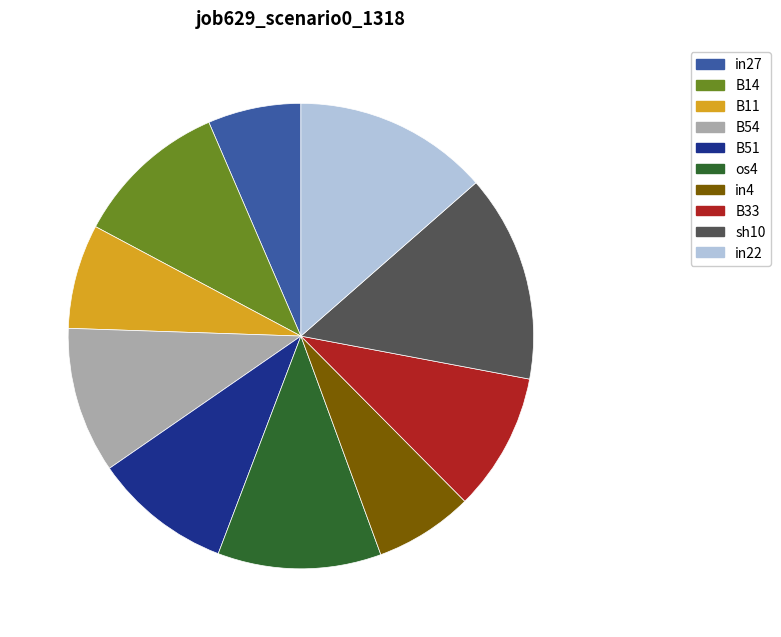

Which slice is the largest?

sh10